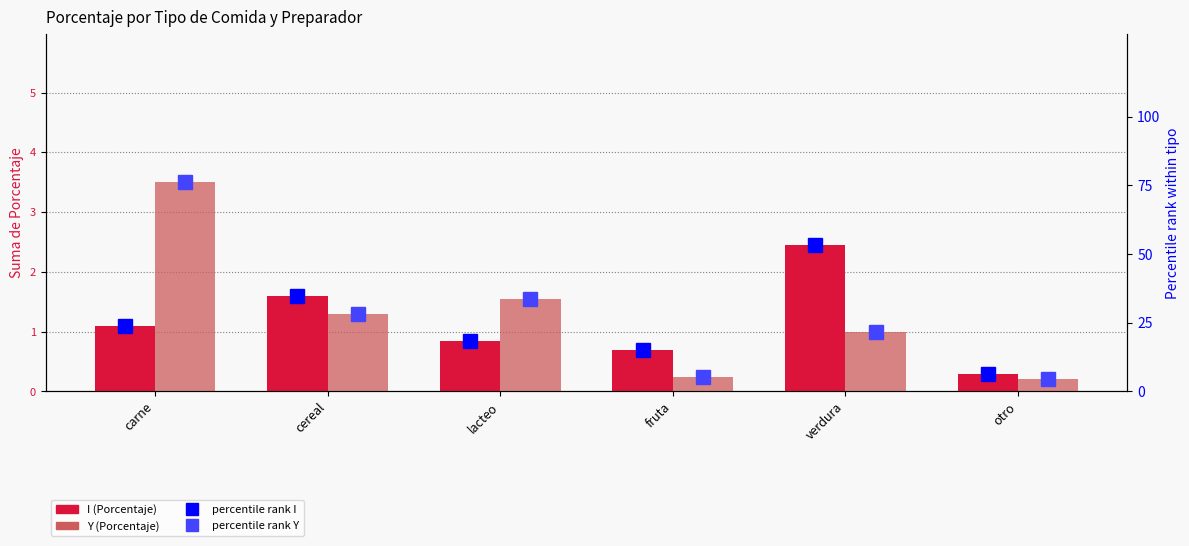

The value of I (Porcentaje) at otro is 0.3. True or false?

True